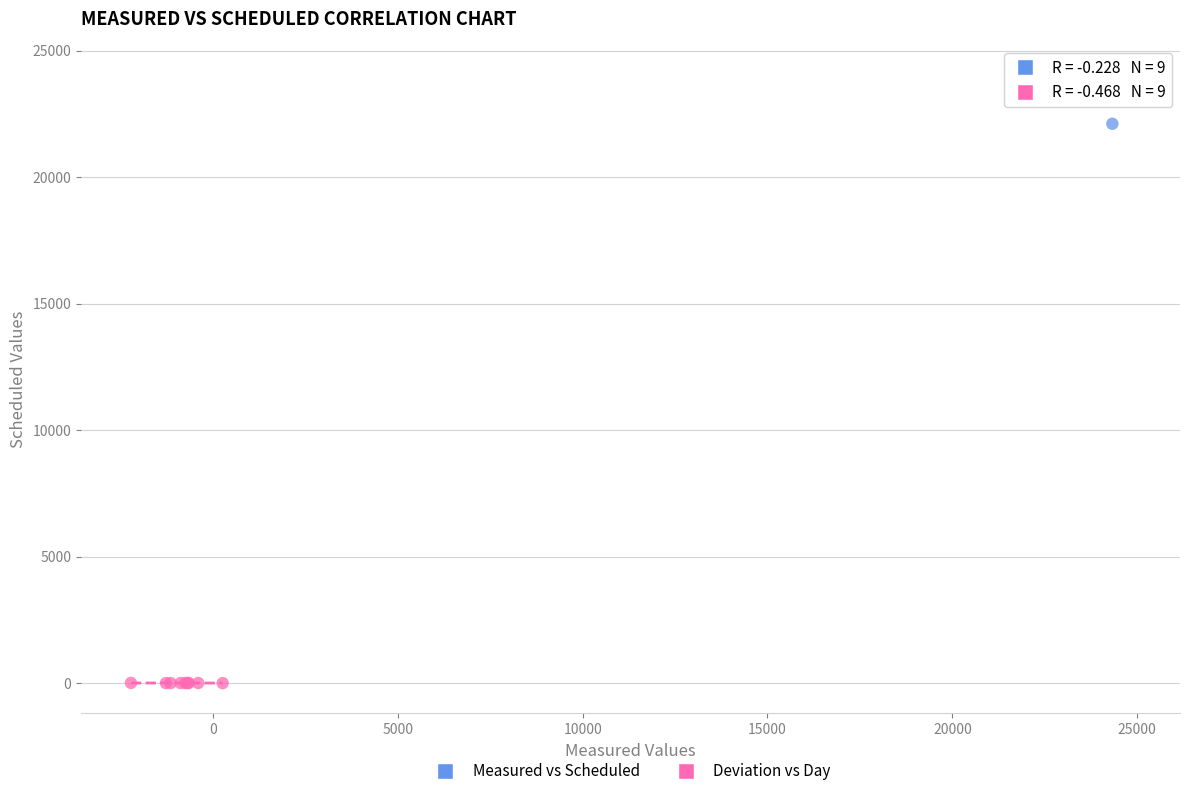

What are all the series names shown in the legend?

Measured vs Scheduled, Deviation vs Day